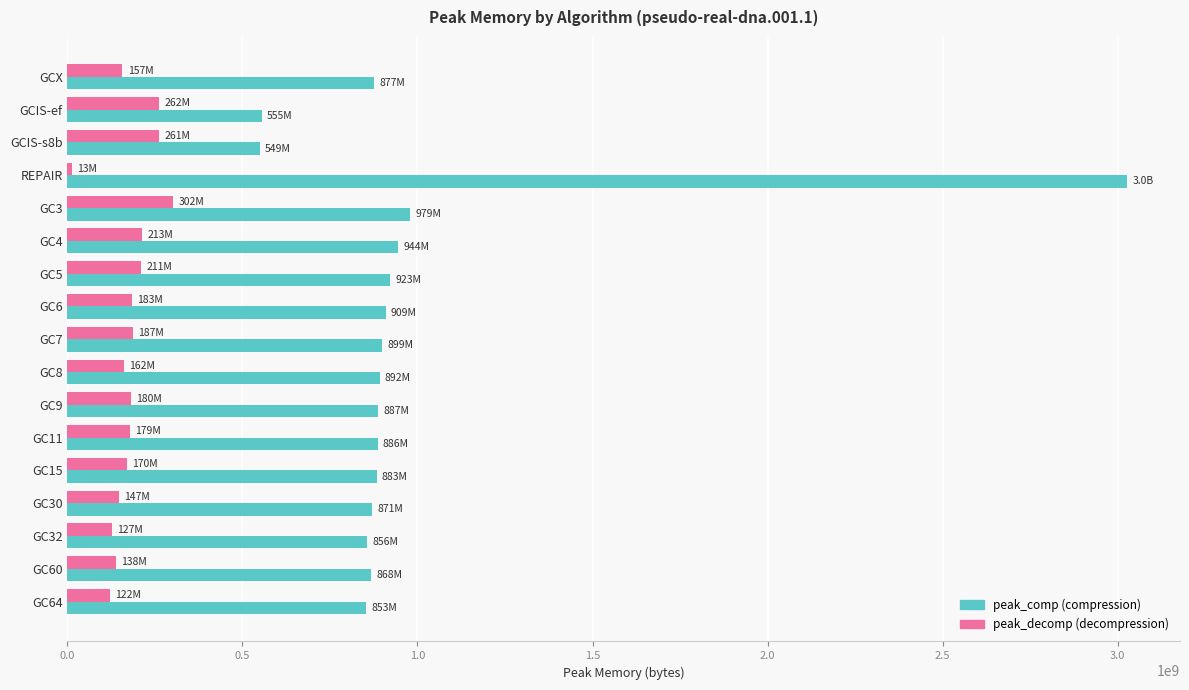

Which category has the highest value across all series?

REPAIR